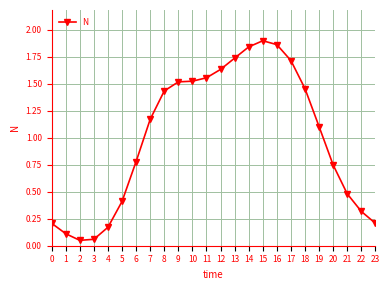

How many categories are shown in the chart?

24